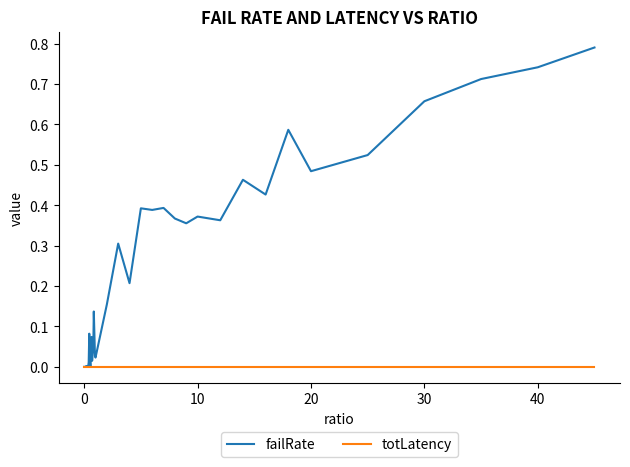

Rank the series by their maximum value, from lowest to highest.

totLatency, failRate